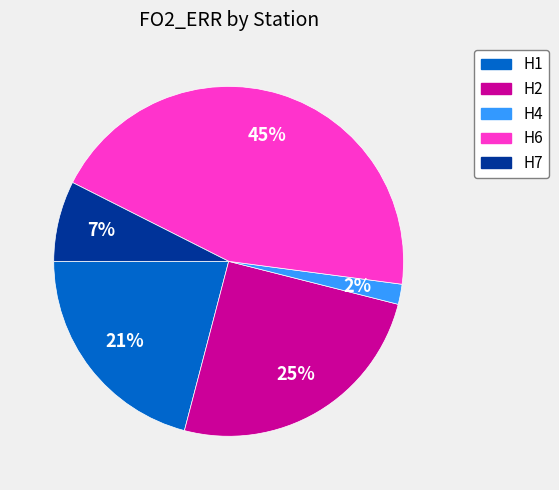

To the nearest percent, what is the average slice percentage?

20%